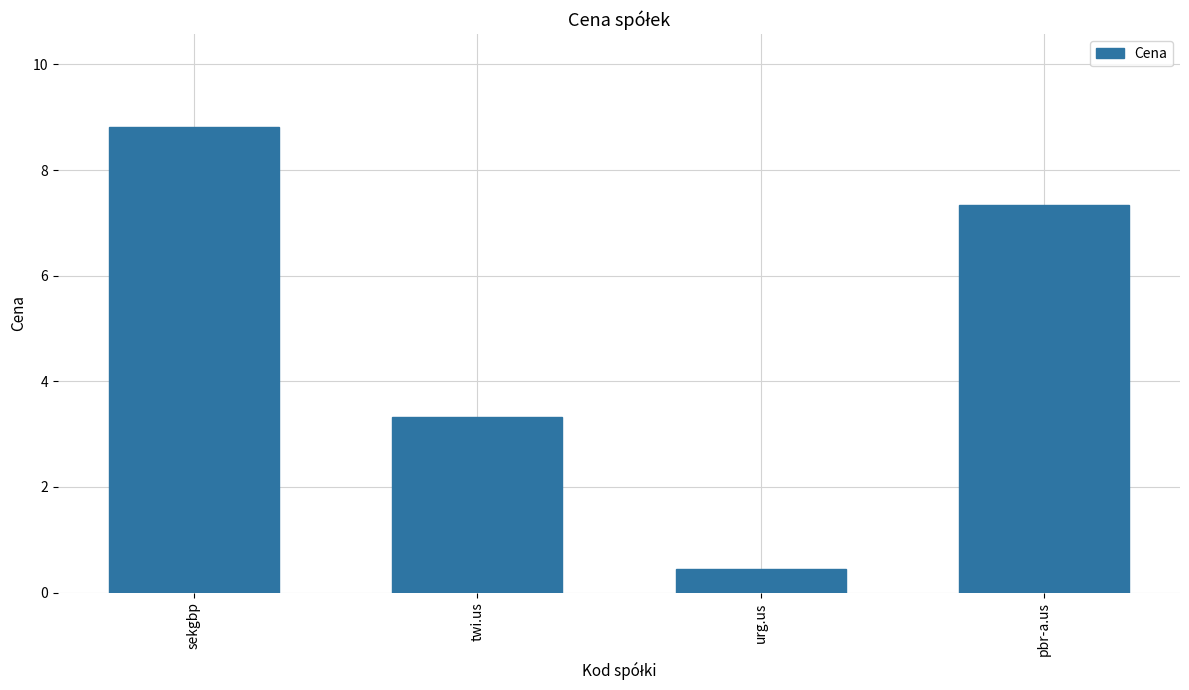

What is the sum of the values at urg.us and pbr-a.us?

7.8